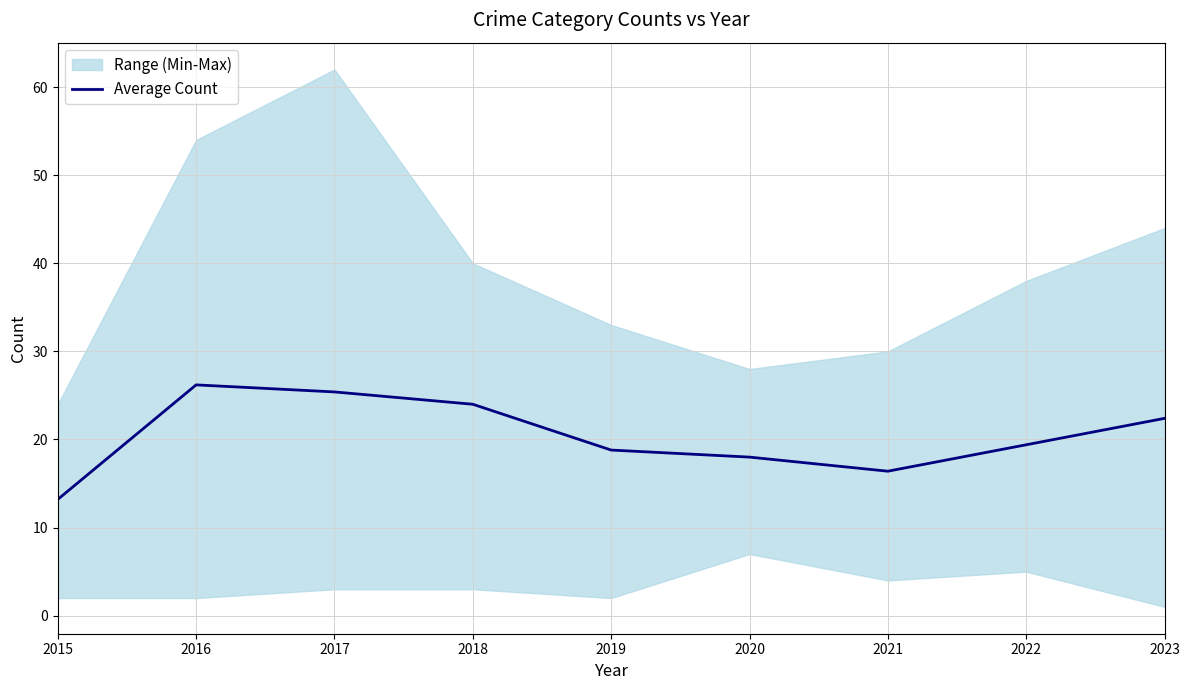

True or false: there are more than 1 points higher than both neighbors.

False